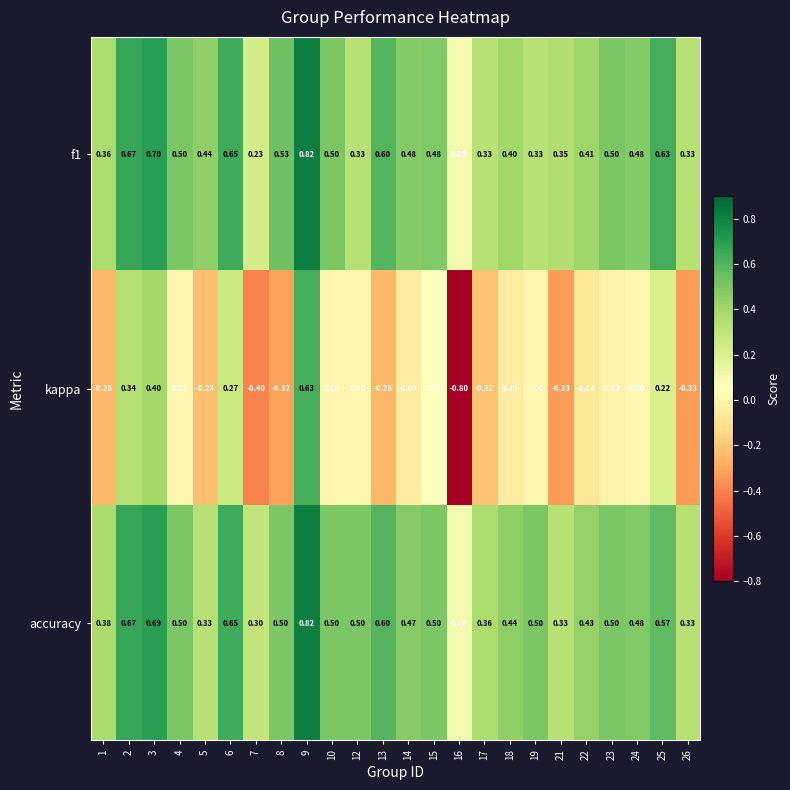

Which series has the widest spread of values?

kappa